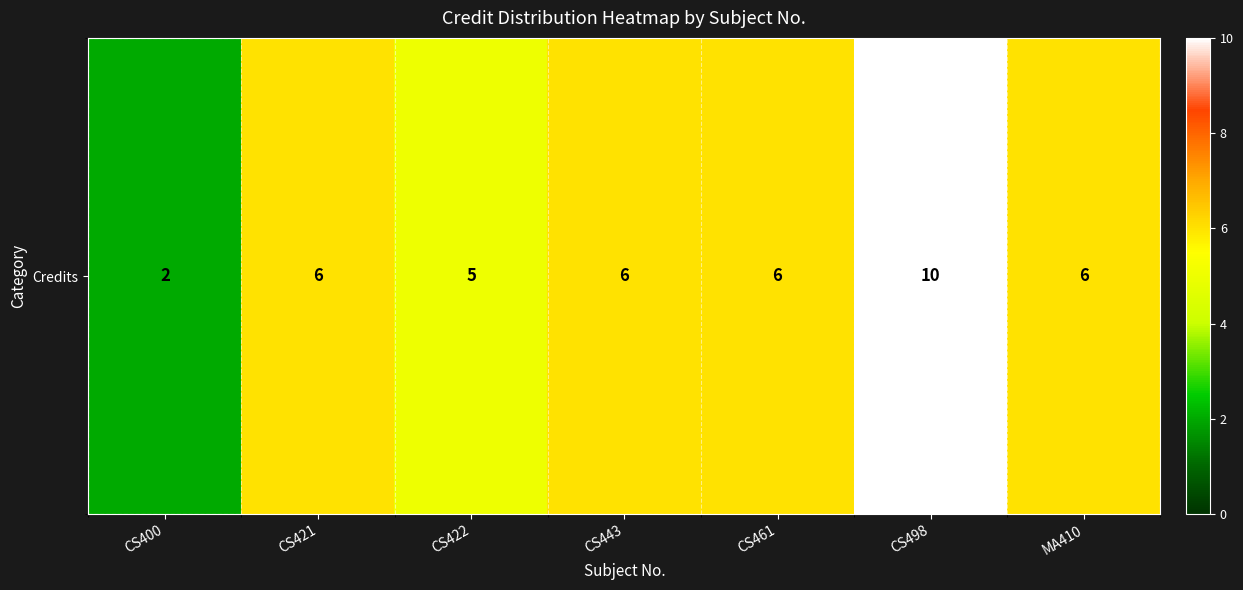

Rank the categories by value from highest to lowest.

CS498, CS421, CS443, CS461, MA410, CS422, CS400